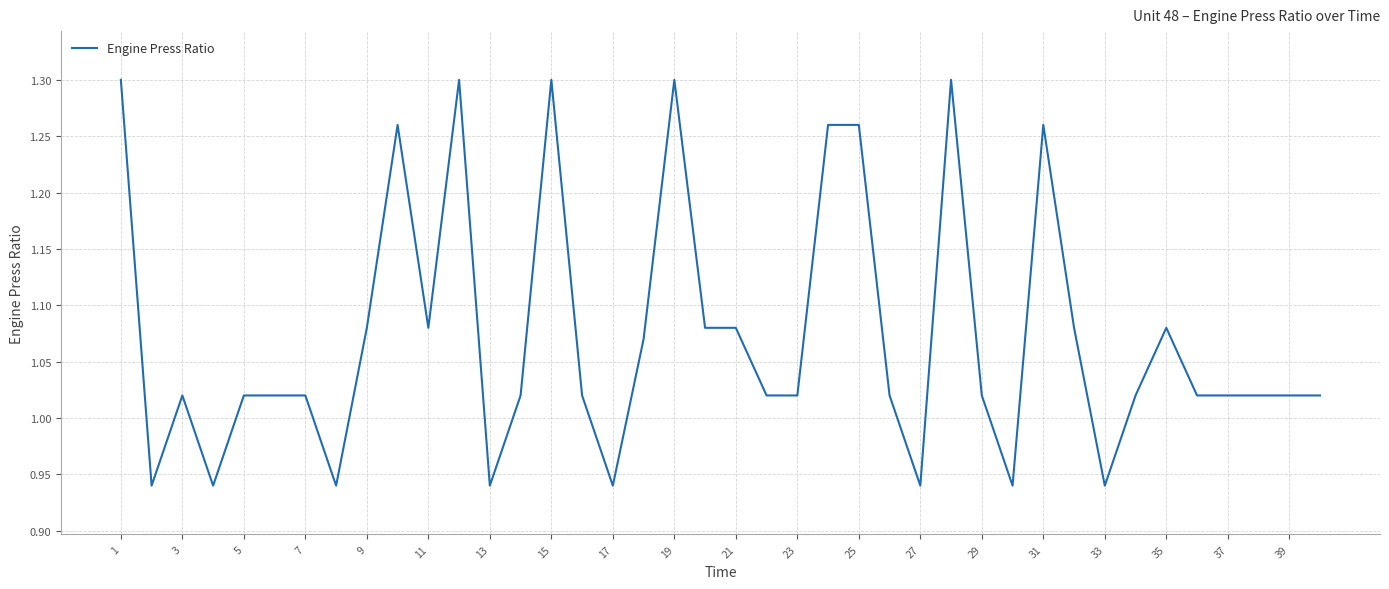

What is the difference between the maximum and minimum values?

0.4